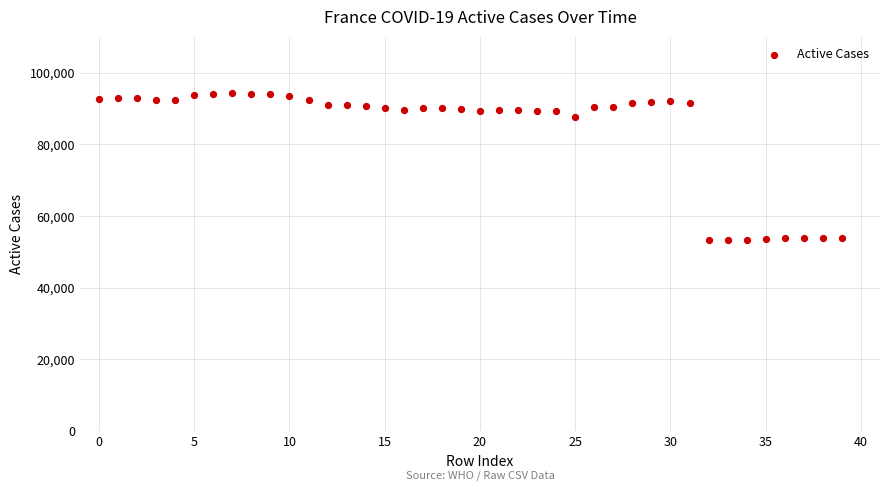

What Y value in the scatter plot is closest to 73755?

87733